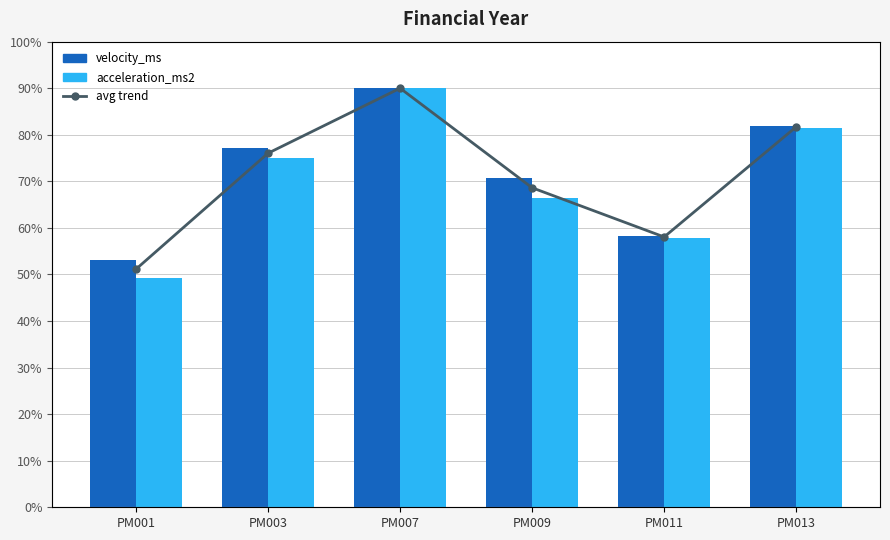

Rank the series at PM013 from lowest to highest value.

acceleration_ms2, avg trend, velocity_ms